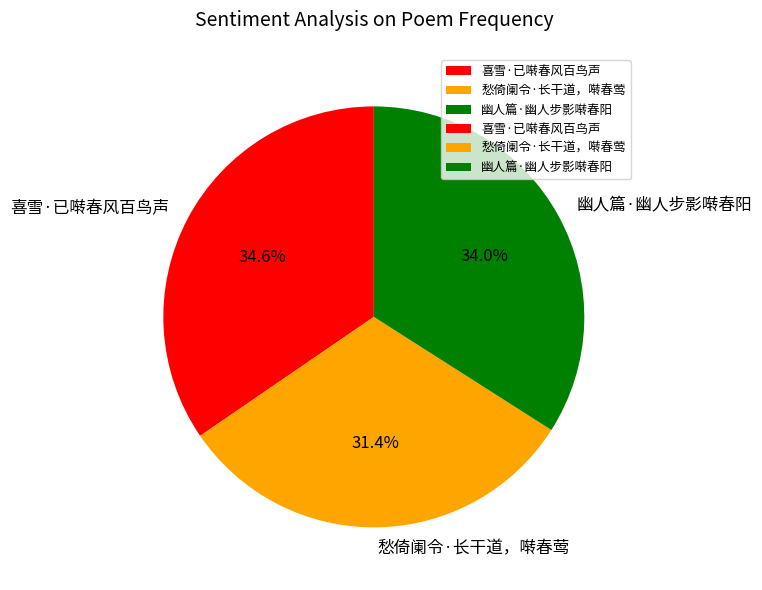

Does any single category account for the majority?

No